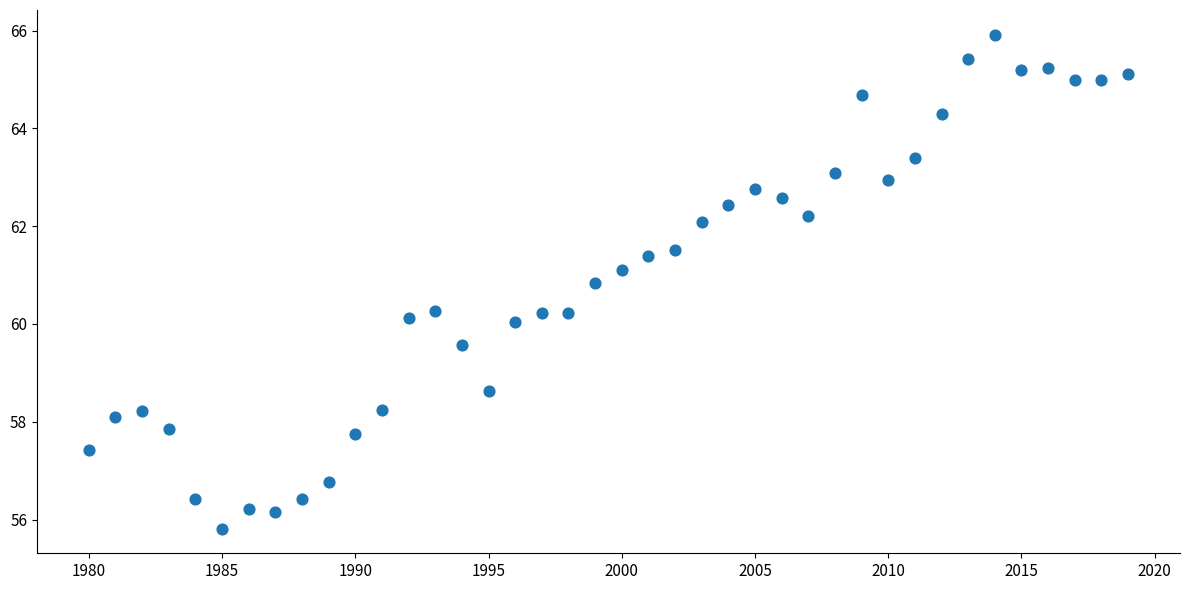

What is the range of Y values (max minus min)?

10.1